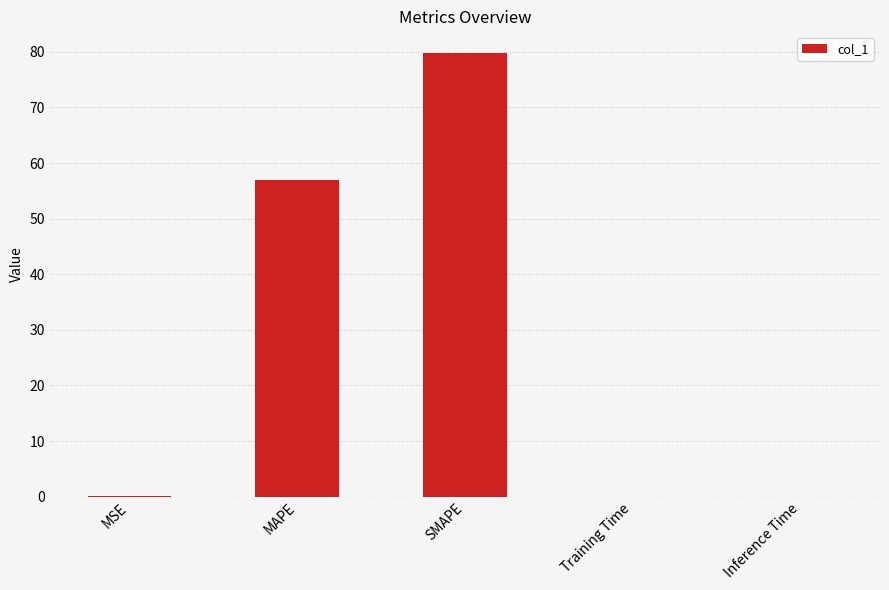

Read the value at SMAPE.

79.7